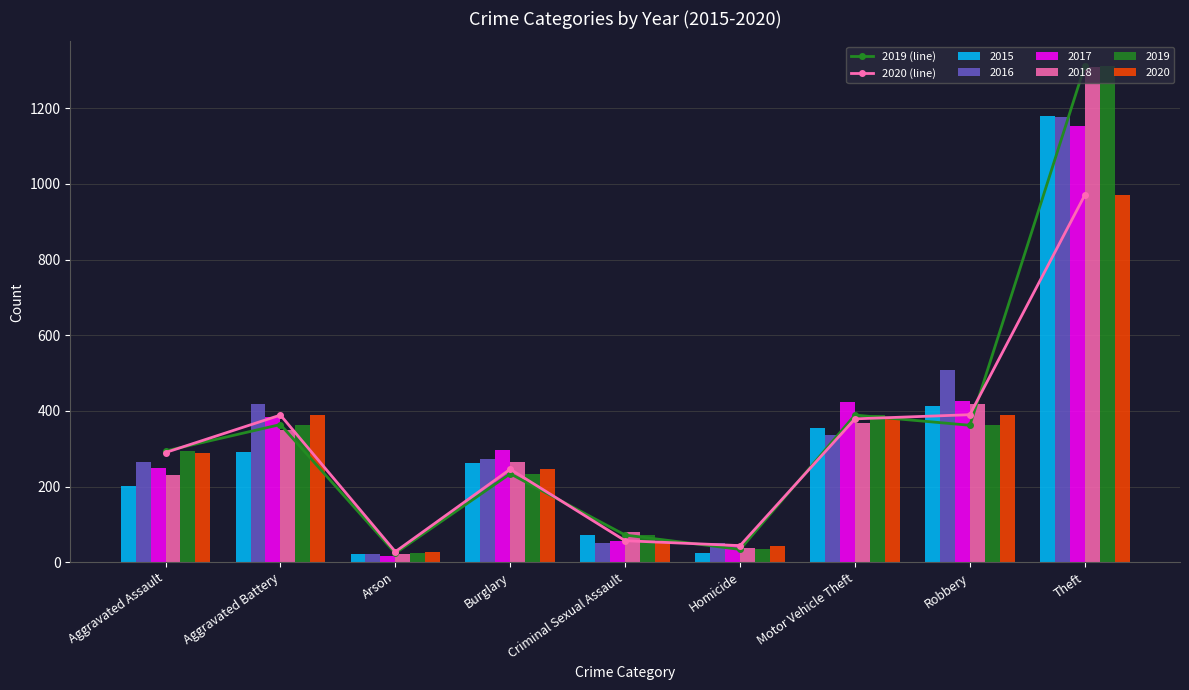

What is the value of the 2019 (line) bar at the 9th from the left?

1311